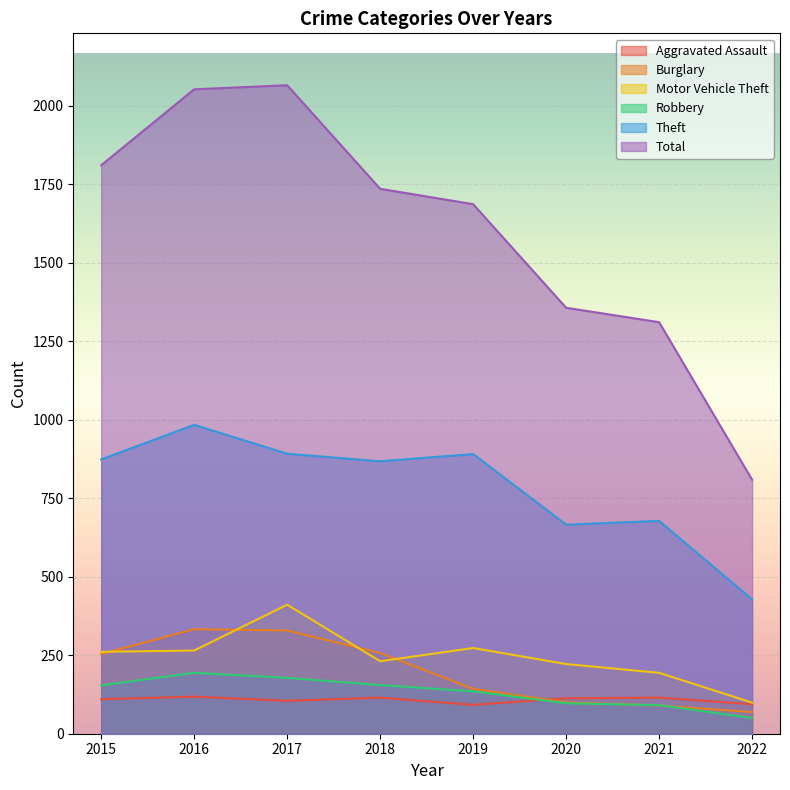

How many lines are shown in the chart?

6